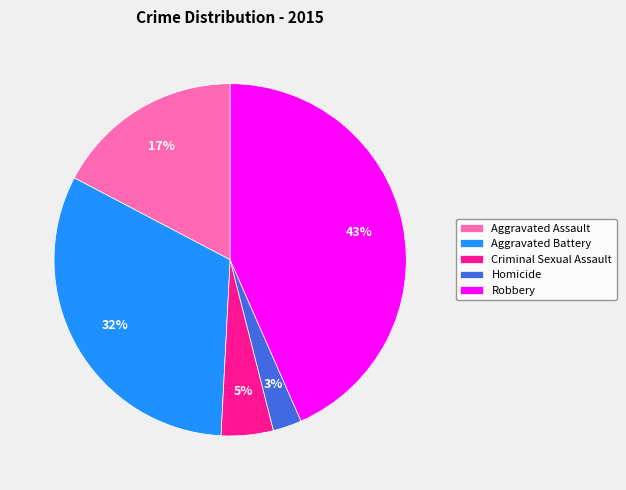

Which has a higher value, Robbery or Homicide?

Robbery